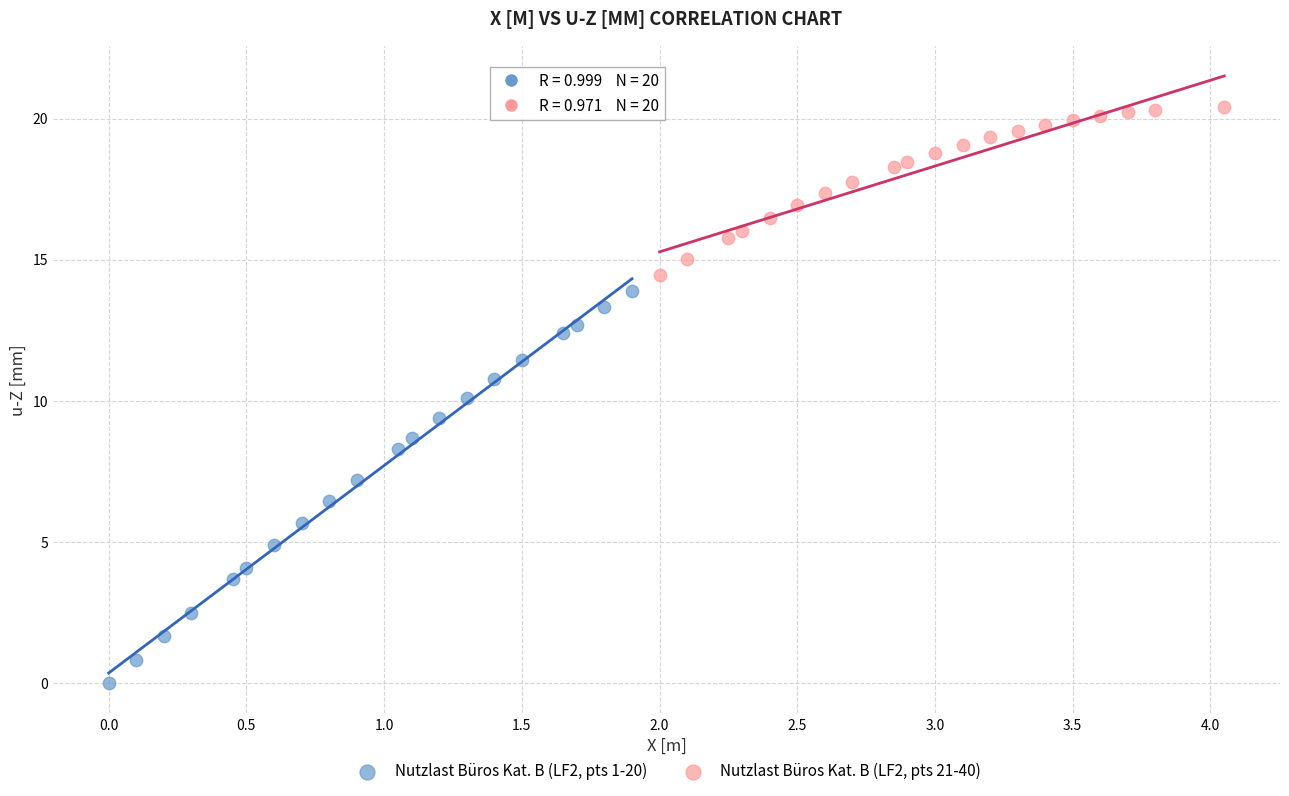

Which series has the largest Y range (max minus min)?

Nutzlast Büros Kat. B (LF2, pts 1-20)